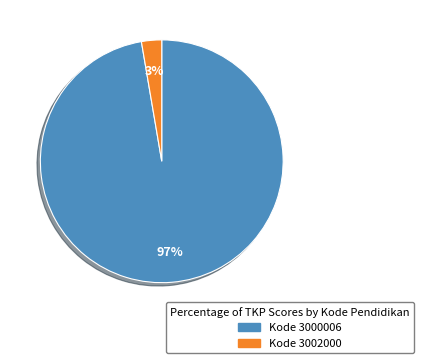

Is there any slice that represents more than half of the pie?

Yes